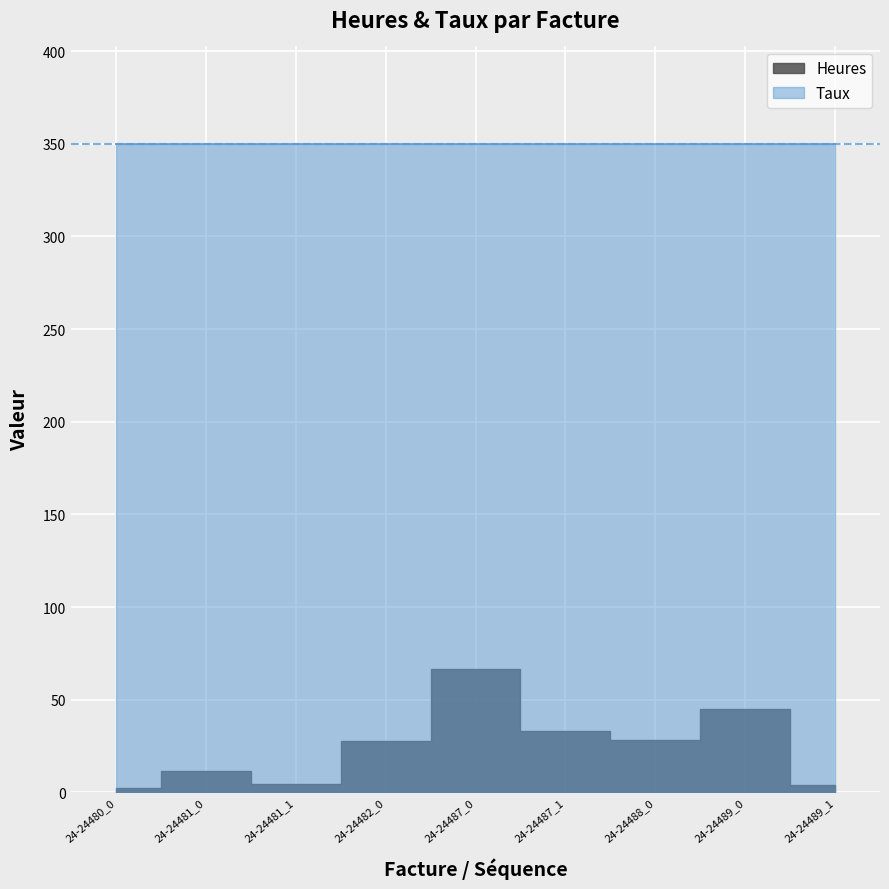

What is the difference between the values at 24-24487_1 and 24-24489_0?

11.8